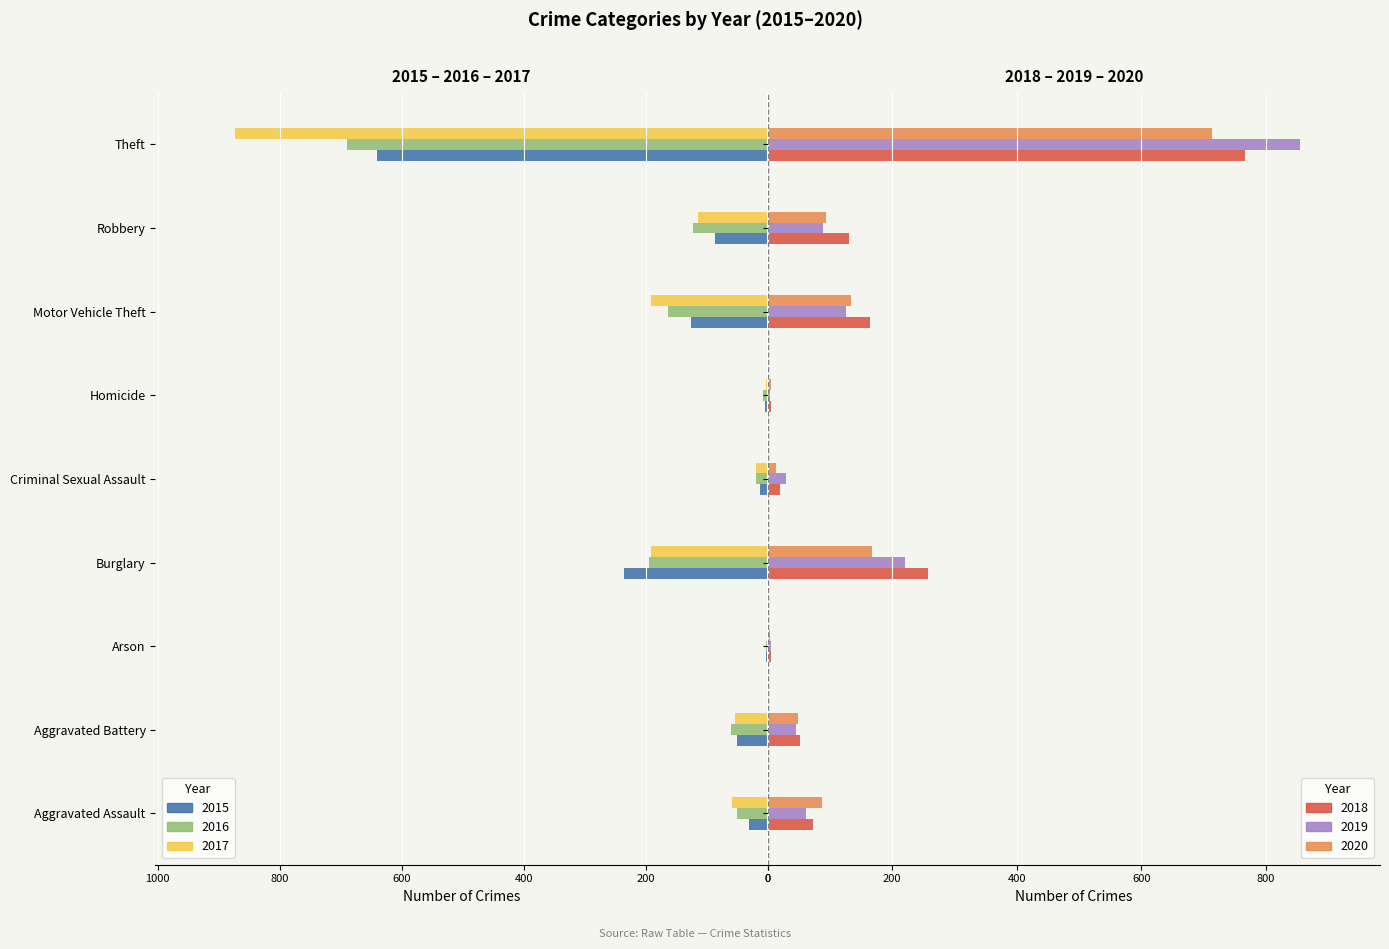

Reading left to right, what are all the values shown in this chart?

2015: Aggravated Assault=-31	Aggravated Battery=-50	Arson=-3	Burglary=-236	Criminal Sexual Assault=-13	Homicide=-4	Motor Vehicle Theft=-125	Robbery=-87	Theft=-641
2016: Aggravated Assault=-50	Aggravated Battery=-60	Arson=-3	Burglary=-194	Criminal Sexual Assault=-19	Homicide=-8	Motor Vehicle Theft=-163	Robbery=-123	Theft=-689
2017: Aggravated Assault=-59	Aggravated Battery=-54	Arson=-1	Burglary=-192	Criminal Sexual Assault=-19	Homicide=-2	Motor Vehicle Theft=-191	Robbery=-115	Theft=-873
2018: Aggravated Assault=72	Aggravated Battery=52	Arson=6	Burglary=257	Criminal Sexual Assault=19	Homicide=5	Motor Vehicle Theft=164	Robbery=130	Theft=767
2019: Aggravated Assault=61	Aggravated Battery=45	Arson=5	Burglary=221	Criminal Sexual Assault=29	Homicide=3	Motor Vehicle Theft=125	Robbery=89	Theft=855
2020: Aggravated Assault=88	Aggravated Battery=48	Arson=4	Burglary=167	Criminal Sexual Assault=13	Homicide=6	Motor Vehicle Theft=134	Robbery=94	Theft=714